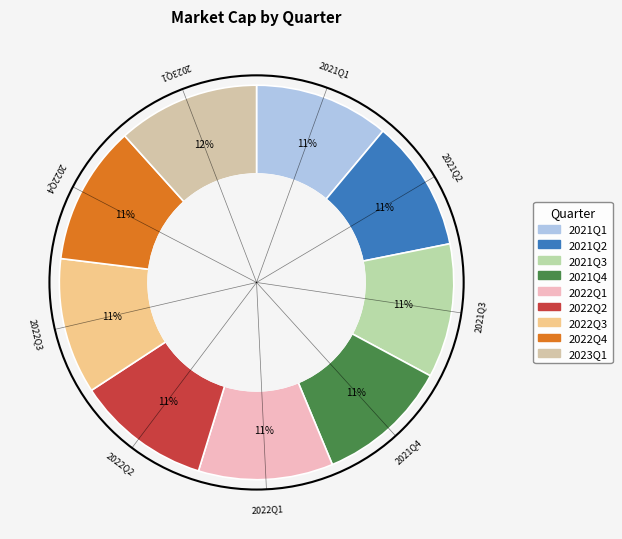

The 2022Q3 slice represents 11% of the pie. True or false?

True